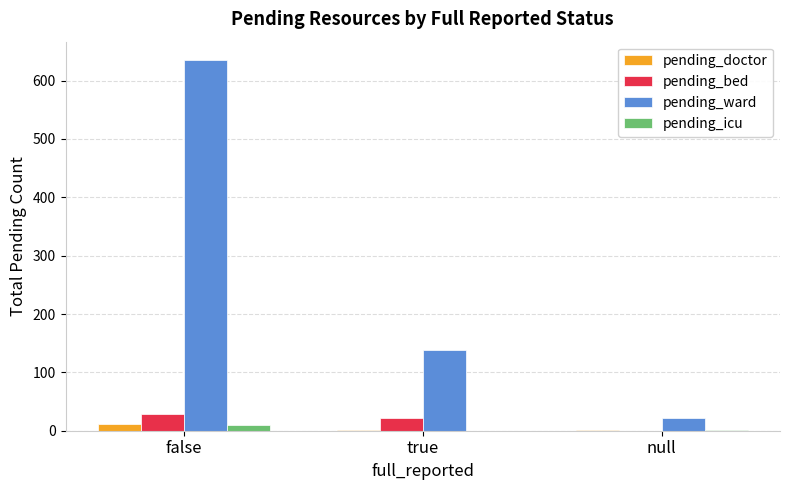

What is the maximum value shown in the chart?

635